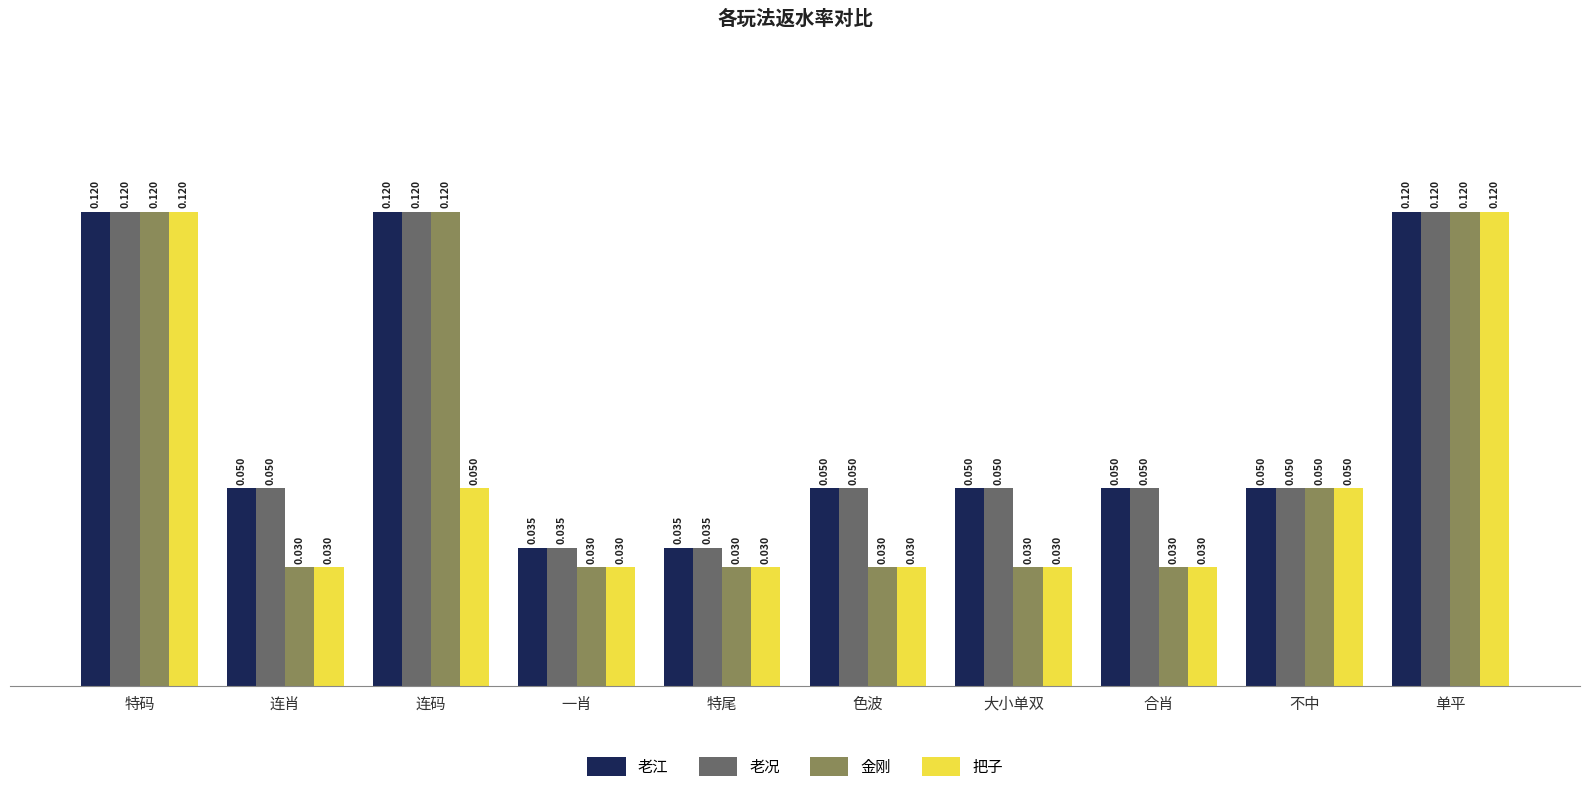

Is the value of 老江 at 连码 greater than the value of 老况 at 大小单双?

Yes